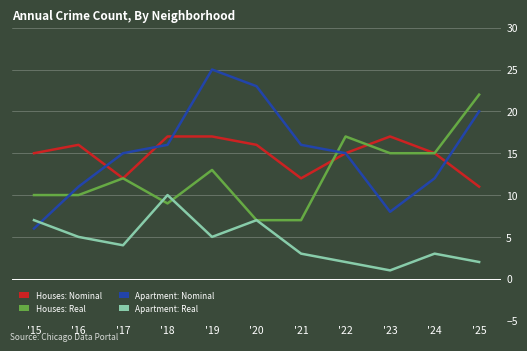

What is the sum of all Apartment: Nominal values?

167